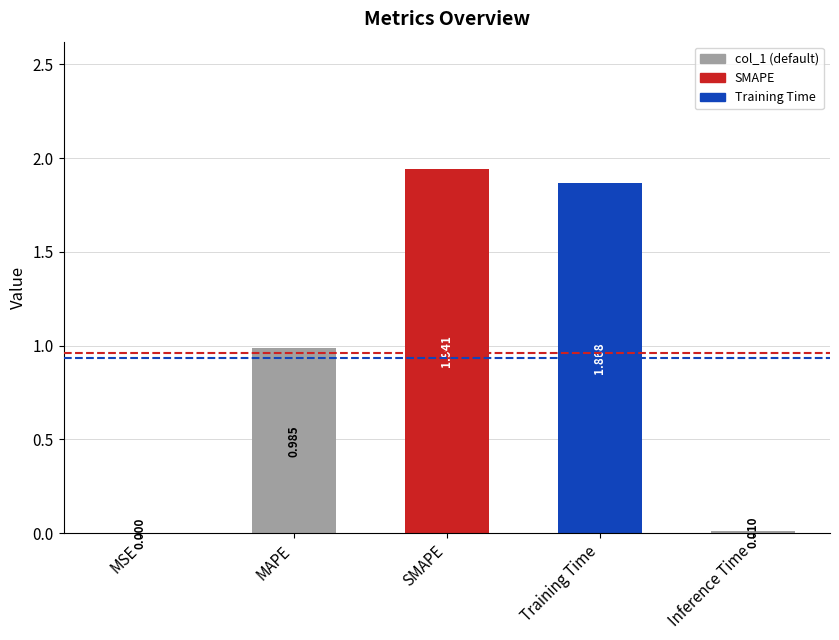

Which category has the highest value across all series?

SMAPE